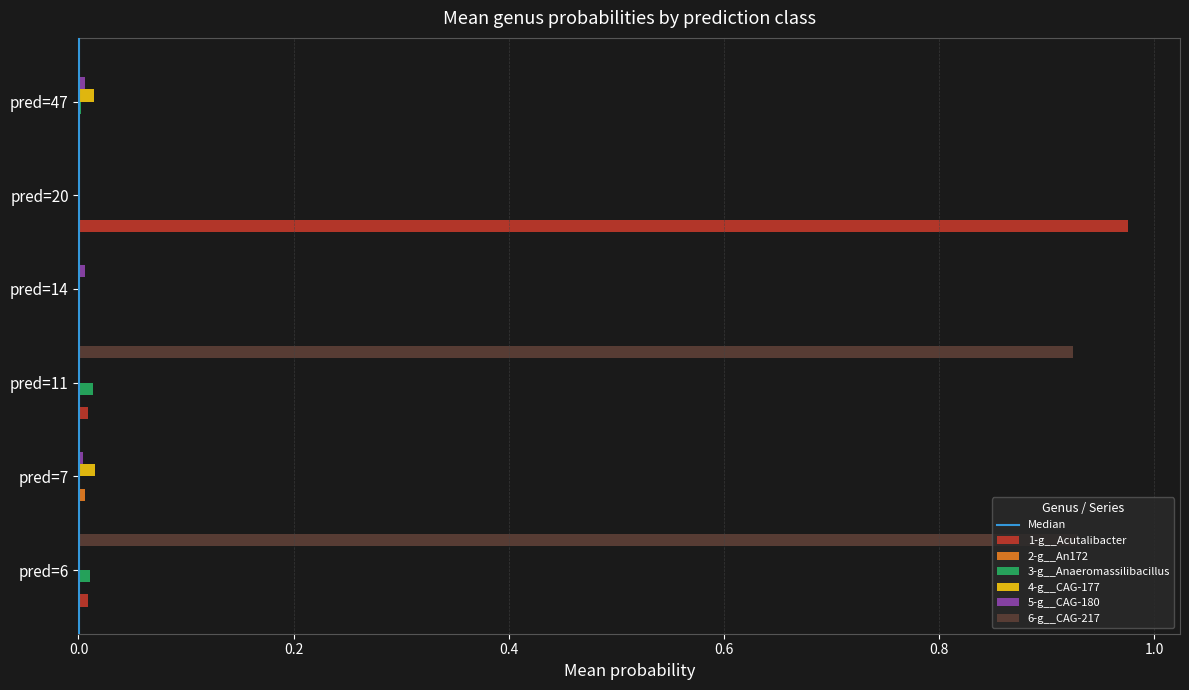

Which series has the largest total across all categories?

6-g__CAG-217